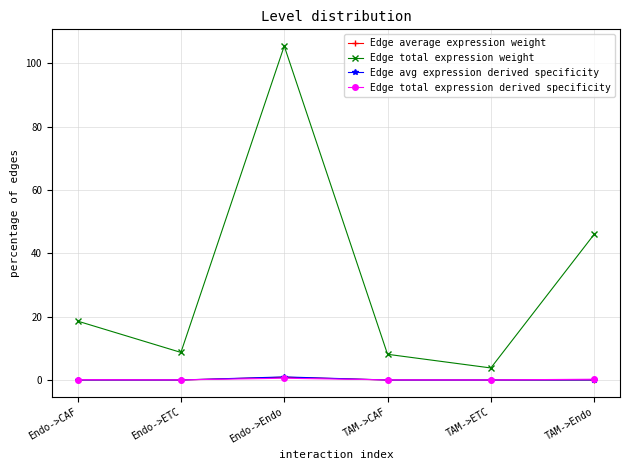

Is it true that Edge average expression weight equals 0.0 at TAM->ETC?

True